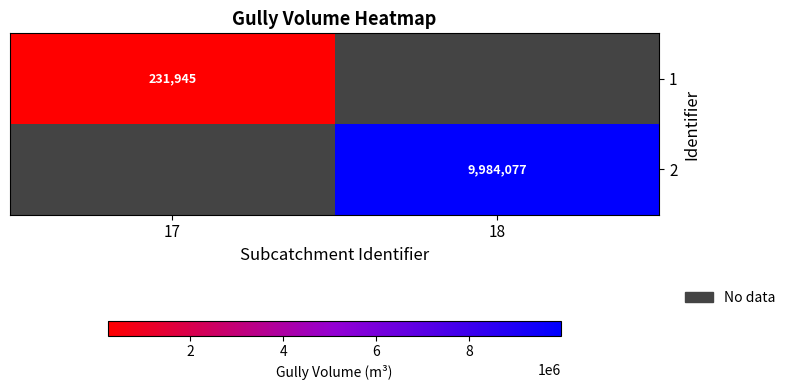

Which label corresponds to the largest value in the chart?

18